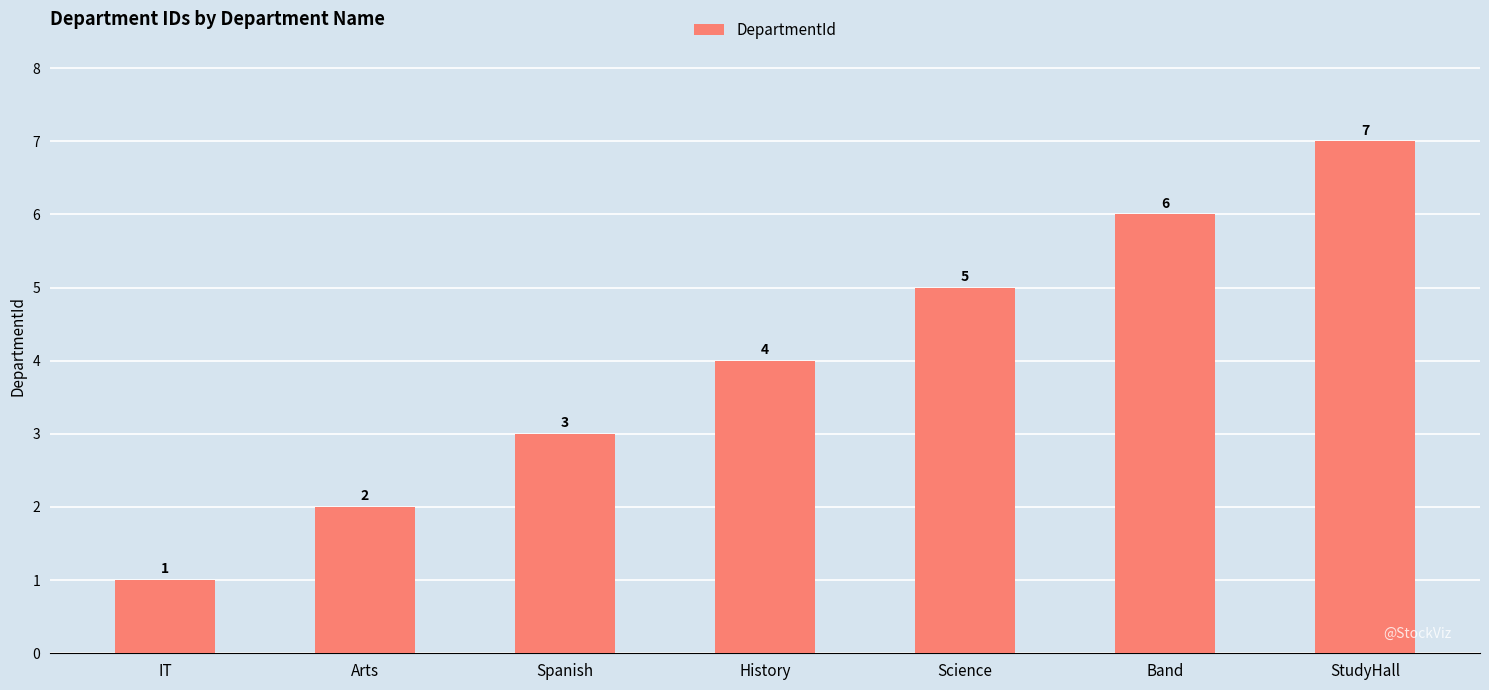

What is the difference between the values at History and Science?

1